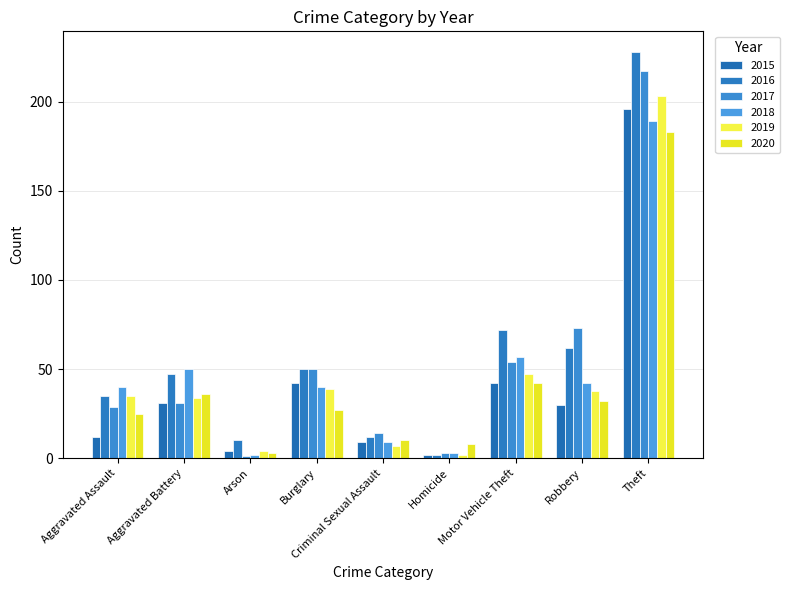

What is the sum of the 2017 values at Robbery and Aggravated Battery?

104